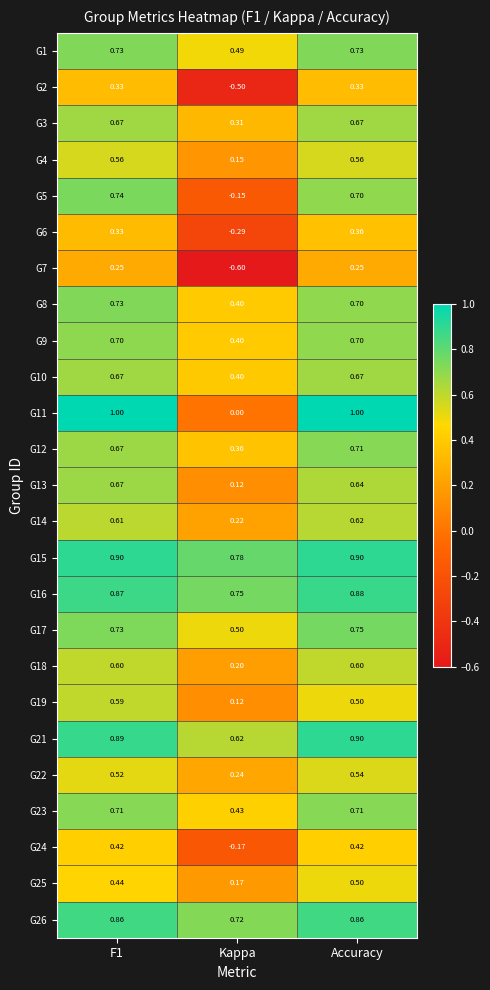

What is the spread (max minus min) of values at Kappa?

1.4